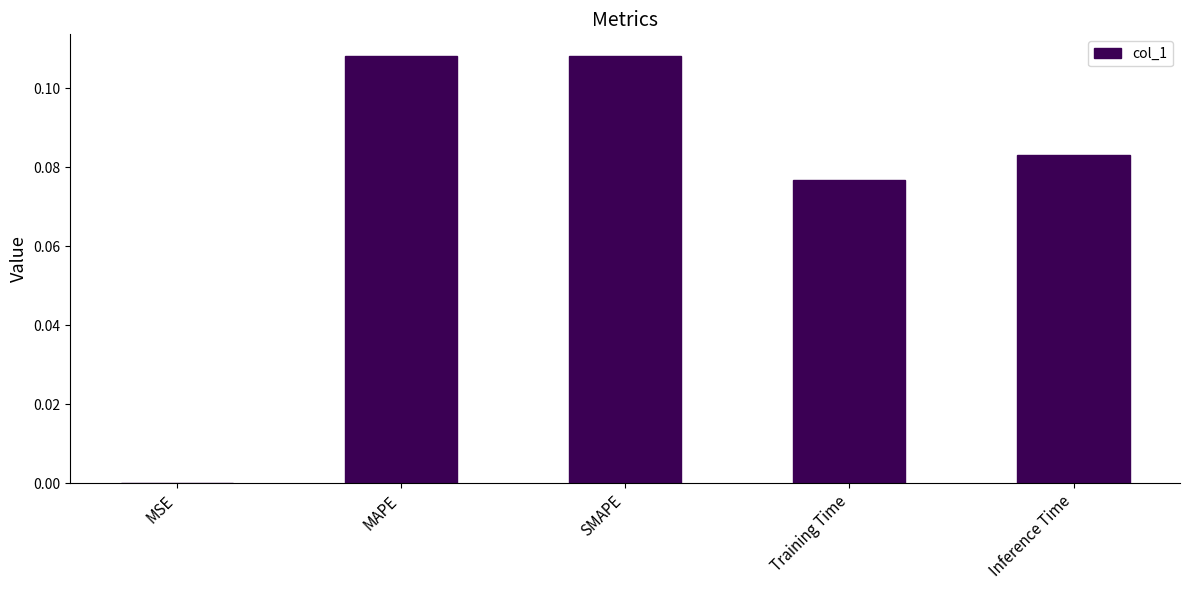

Which has a higher value, Training Time or MAPE?

MAPE